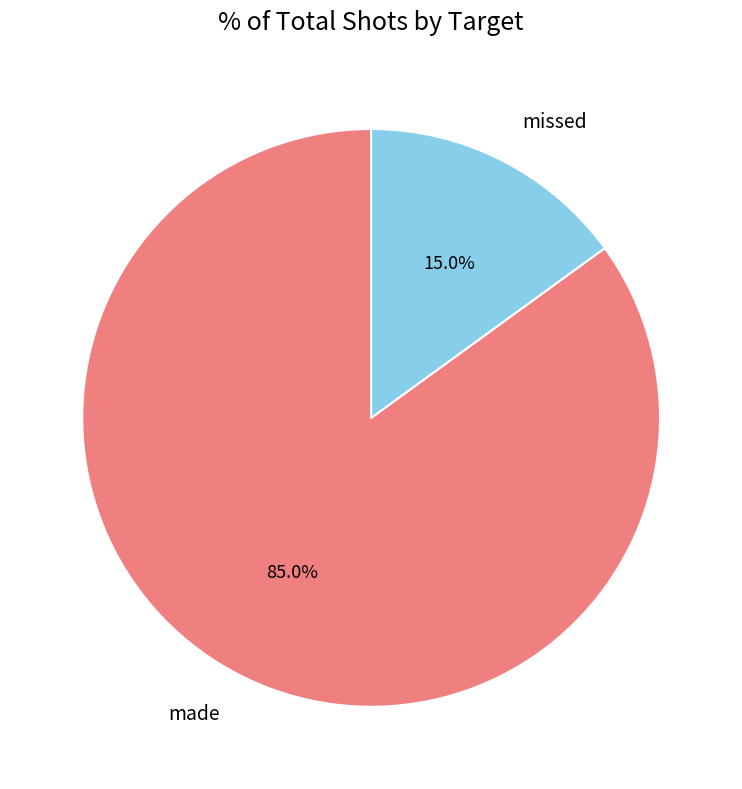

Between made and missed, which is larger?

made